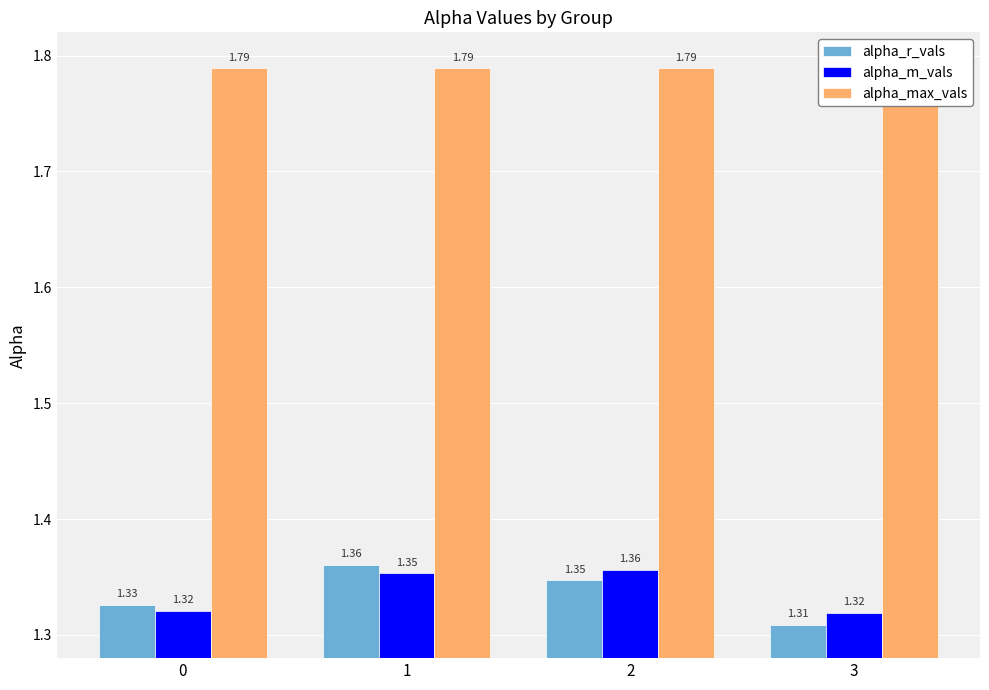

What is the difference between the highest and lowest values at 0?

0.5